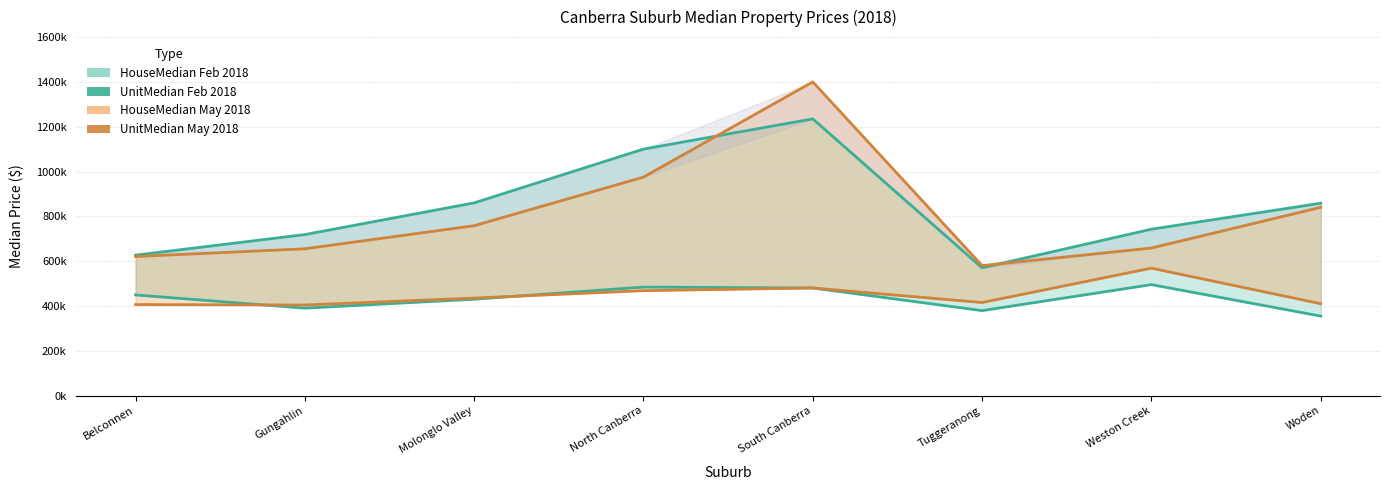

What is the smallest value displayed?

354500